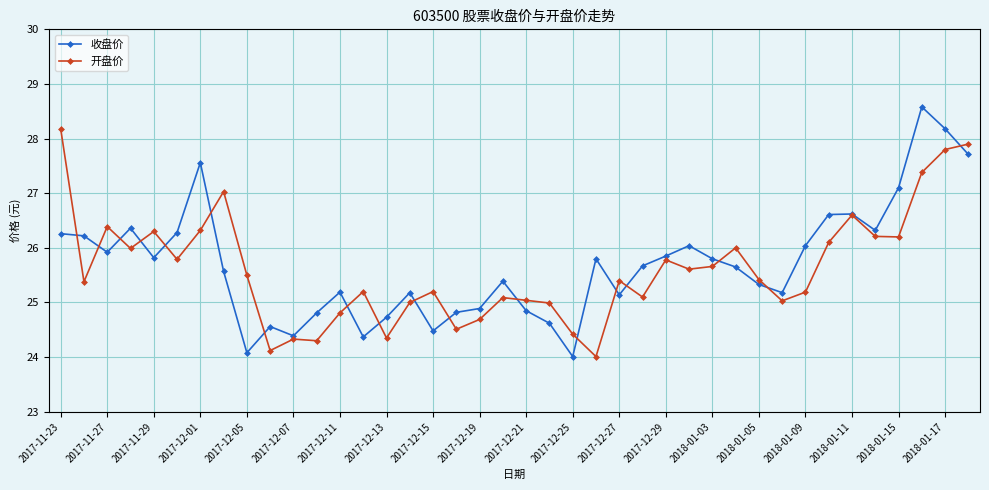

Rank the series by their maximum value, from lowest to highest.

开盘价, 收盘价